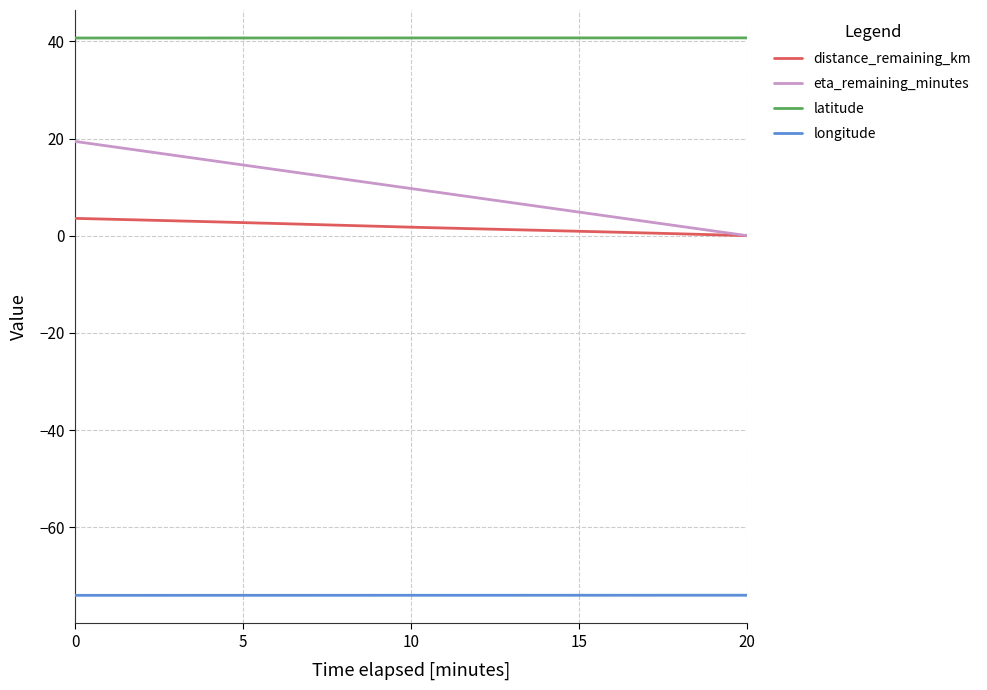

Which series has the largest range (max minus min)?

eta_remaining_minutes